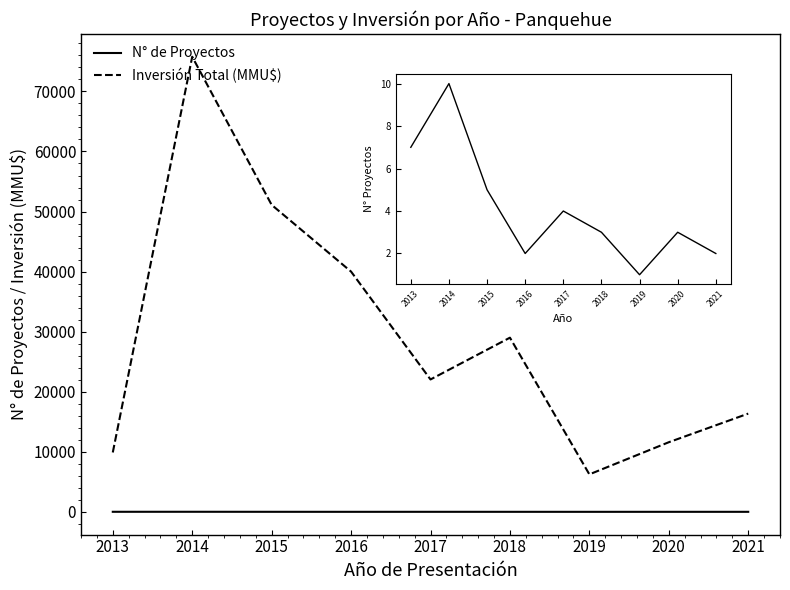

Where is Inversión Total (MMU$) nearest to the value 41007?

2016